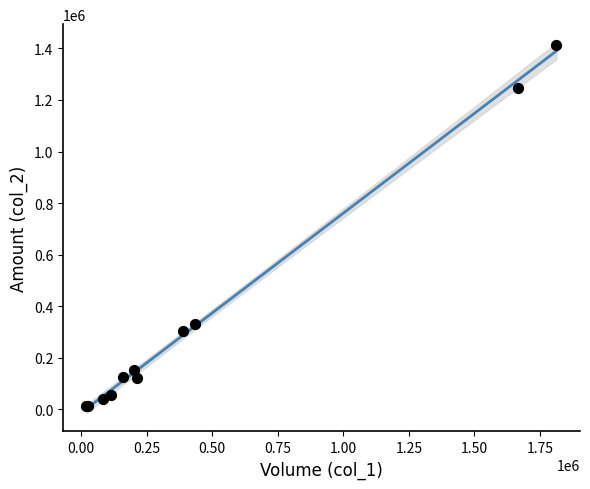

What Y value in the scatter plot is closest to 713570?

329800